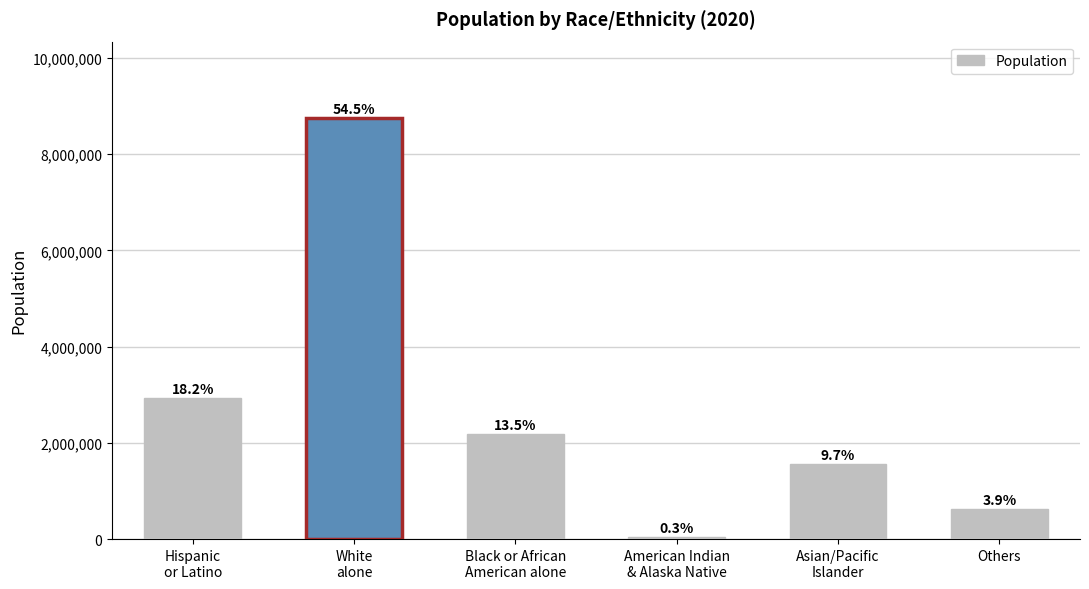

Where does the data first go above 2176551?

Hispanic
or Latino